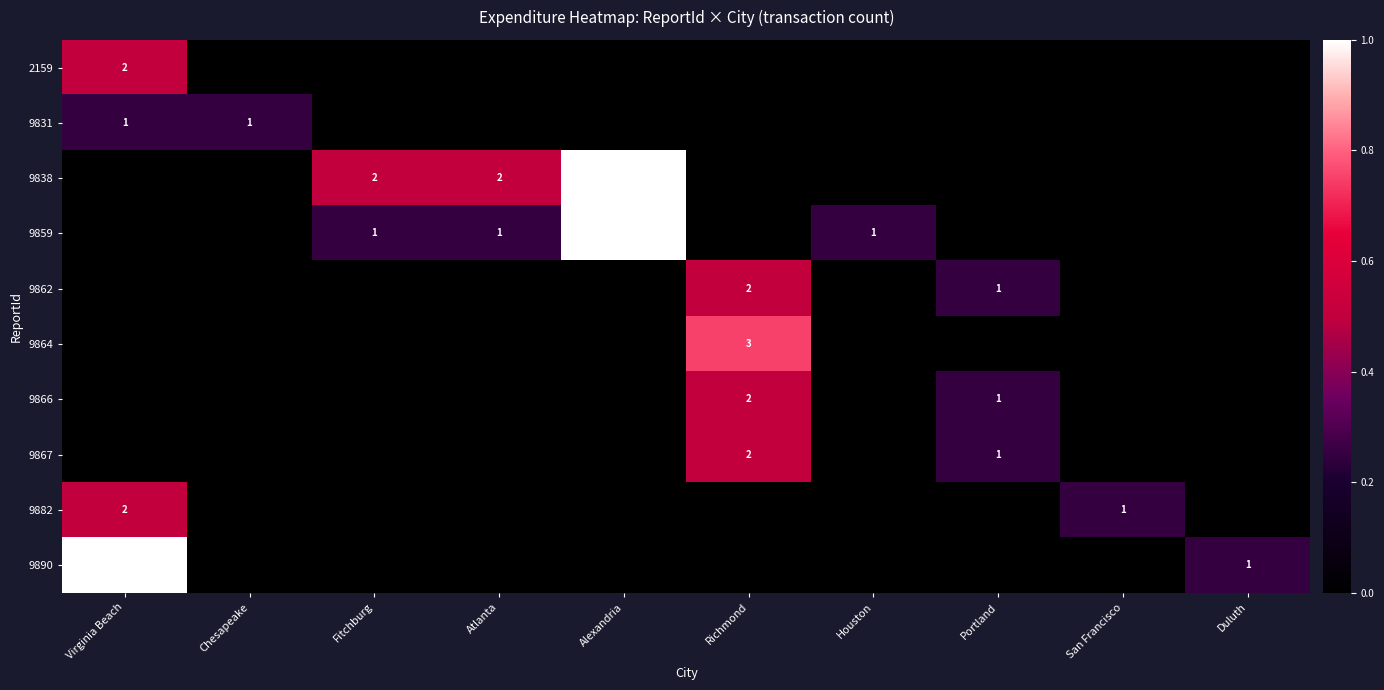

What is the spread (max minus min) of values at Duluth?

0.2